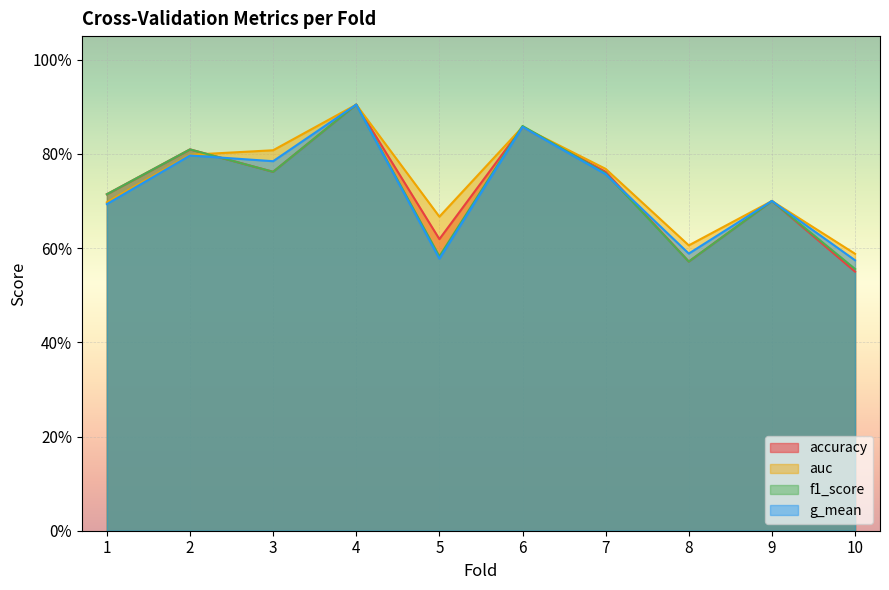

Which has a higher value, 1 or 2?

2